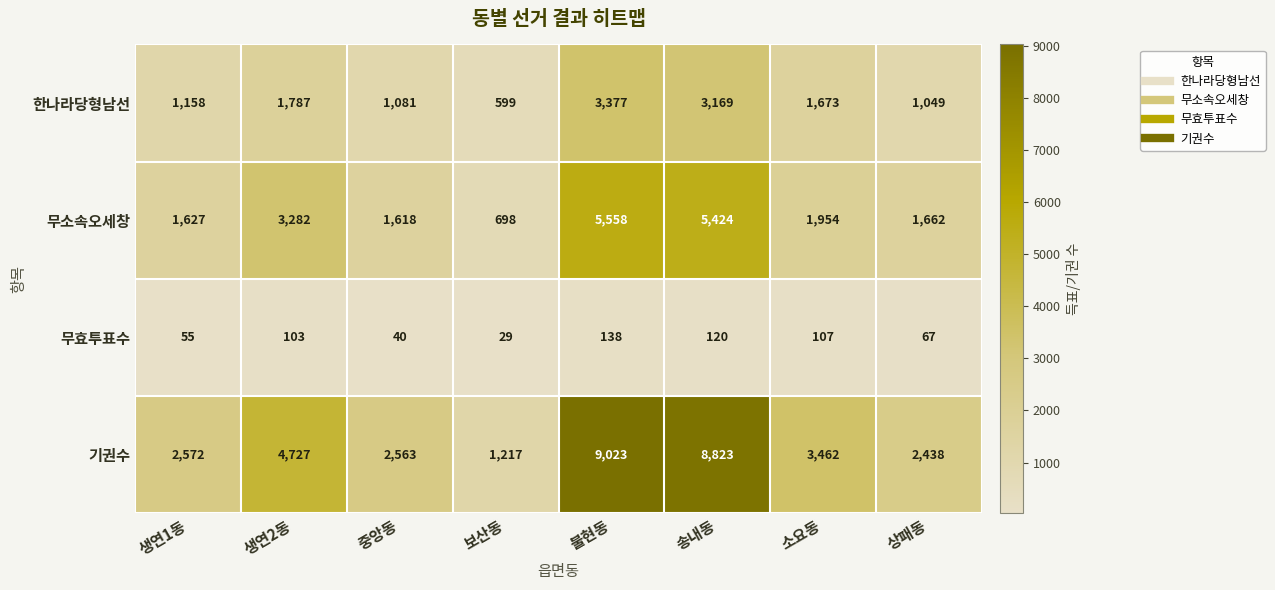

At which category does the chart reach its minimum across all series?

보산동